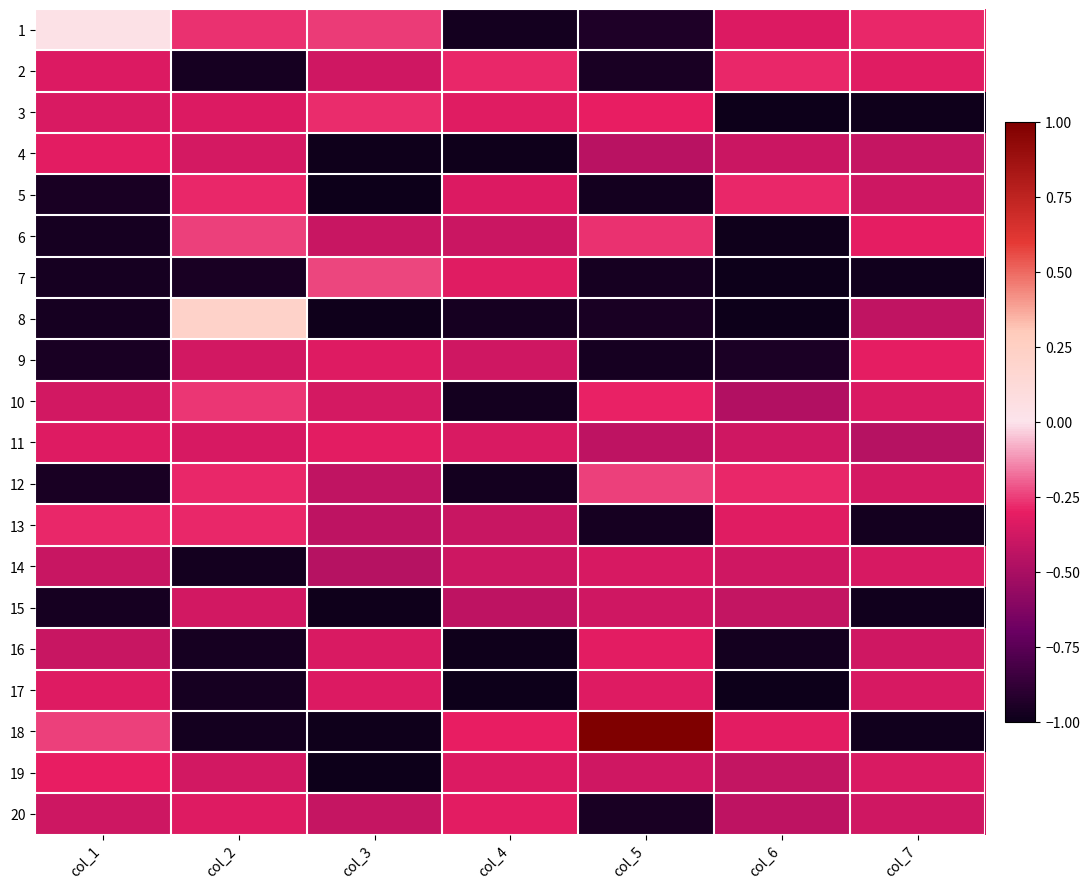

Reading left to right, list all the values displayed in this chart.

1: col_1=0.0	col_2=-0.3	col_3=-0.3	col_4=-1.0	col_5=-0.9	col_6=-0.3	col_7=-0.3
2: col_1=-0.3	col_2=-1.0	col_3=-0.4	col_4=-0.3	col_5=-1.0	col_6=-0.3	col_7=-0.3
3: col_1=-0.3	col_2=-0.3	col_3=-0.3	col_4=-0.3	col_5=-0.3	col_6=-1.0	col_7=-1.0
4: col_1=-0.3	col_2=-0.4	col_3=-1.0	col_4=-1.0	col_5=-0.5	col_6=-0.4	col_7=-0.4
5: col_1=-1.0	col_2=-0.3	col_3=-1.0	col_4=-0.3	col_5=-1.0	col_6=-0.3	col_7=-0.4
6: col_1=-1.0	col_2=-0.2	col_3=-0.4	col_4=-0.4	col_5=-0.3	col_6=-1.0	col_7=-0.3
7: col_1=-1.0	col_2=-1.0	col_3=-0.2	col_4=-0.3	col_5=-1.0	col_6=-1.0	col_7=-1.0
8: col_1=-1.0	col_2=0.2	col_3=-1.0	col_4=-1.0	col_5=-1.0	col_6=-1.0	col_7=-0.4
9: col_1=-1.0	col_2=-0.4	col_3=-0.3	col_4=-0.4	col_5=-1.0	col_6=-0.9	col_7=-0.3
10: col_1=-0.4	col_2=-0.3	col_3=-0.4	col_4=-1.0	col_5=-0.3	col_6=-0.5	col_7=-0.3
11: col_1=-0.3	col_2=-0.4	col_3=-0.3	col_4=-0.3	col_5=-0.4	col_6=-0.4	col_7=-0.5
12: col_1=-1.0	col_2=-0.3	col_3=-0.4	col_4=-1.0	col_5=-0.2	col_6=-0.3	col_7=-0.4
13: col_1=-0.3	col_2=-0.3	col_3=-0.4	col_4=-0.4	col_5=-1.0	col_6=-0.3	col_7=-1.0
14: col_1=-0.4	col_2=-1.0	col_3=-0.5	col_4=-0.4	col_5=-0.4	col_6=-0.4	col_7=-0.4
15: col_1=-1.0	col_2=-0.4	col_3=-1.0	col_4=-0.4	col_5=-0.4	col_6=-0.4	col_7=-1.0
16: col_1=-0.4	col_2=-1.0	col_3=-0.3	col_4=-1.0	col_5=-0.3	col_6=-1.0	col_7=-0.4
17: col_1=-0.3	col_2=-1.0	col_3=-0.3	col_4=-1.0	col_5=-0.3	col_6=-1.0	col_7=-0.4
18: col_1=-0.2	col_2=-1.0	col_3=-1.0	col_4=-0.3	col_5=1.0	col_6=-0.3	col_7=-1.0
19: col_1=-0.3	col_2=-0.4	col_3=-1.0	col_4=-0.3	col_5=-0.4	col_6=-0.4	col_7=-0.3
20: col_1=-0.4	col_2=-0.3	col_3=-0.4	col_4=-0.3	col_5=-1.0	col_6=-0.4	col_7=-0.4